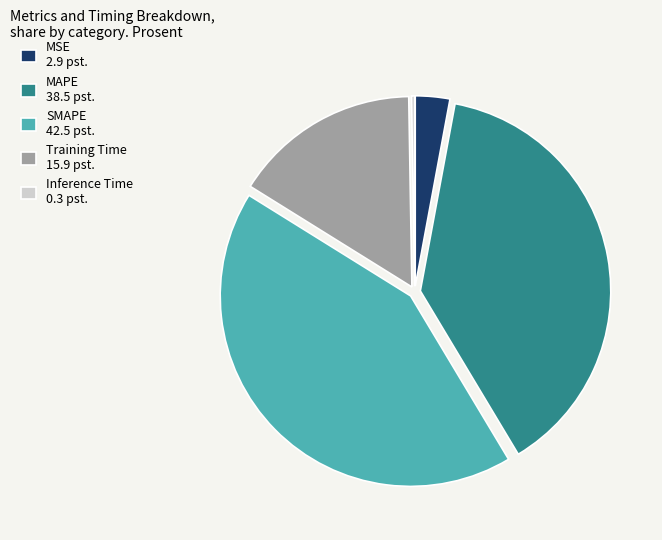

The MAPE 38.5 pst. slice represents 38% of the pie. True or false?

True